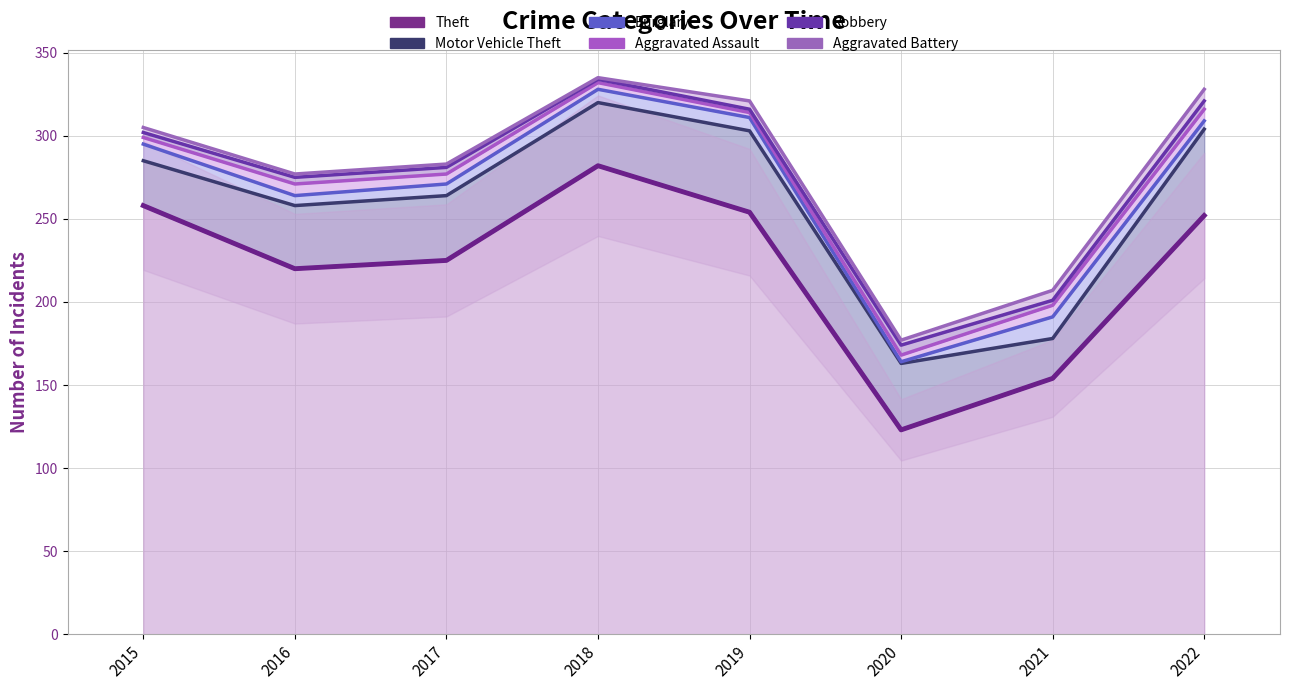

Which series has the largest total across all categories?

Theft